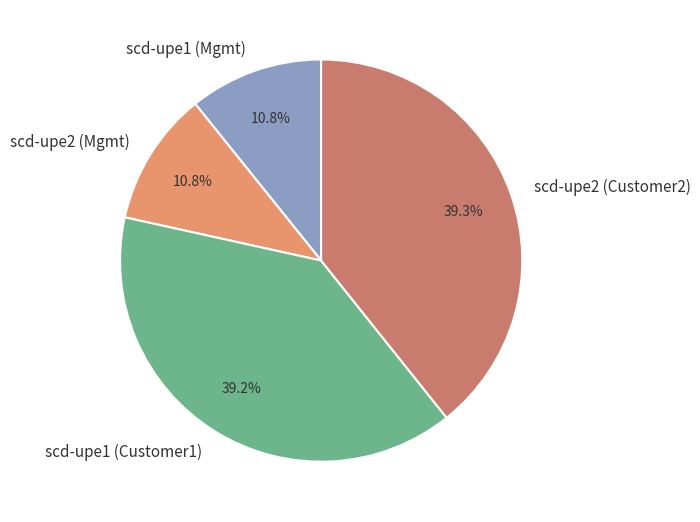

Does scd-upe1 (Mgmt) represent more than half of the total?

No